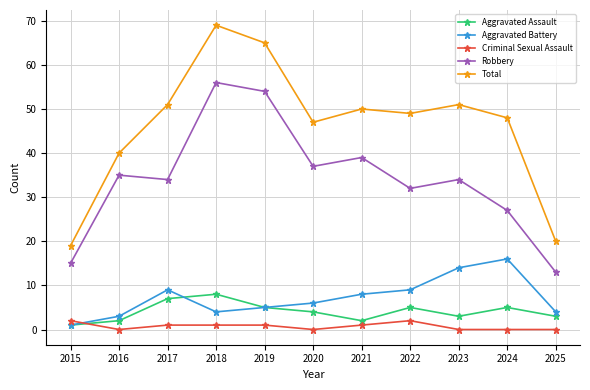

True or false: Total and Robbery cross at least once.

False